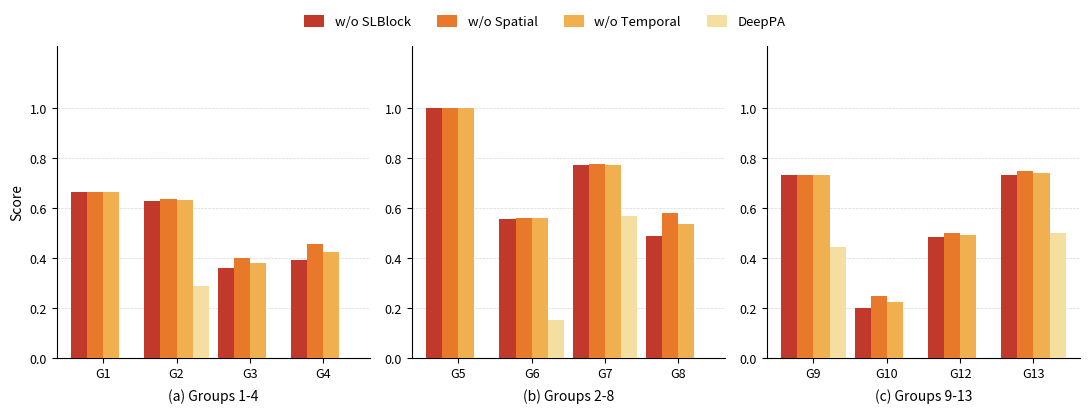

What are all the series names shown in the legend?

w/o SLBlock, w/o Spatial, w/o Temporal, DeepPA